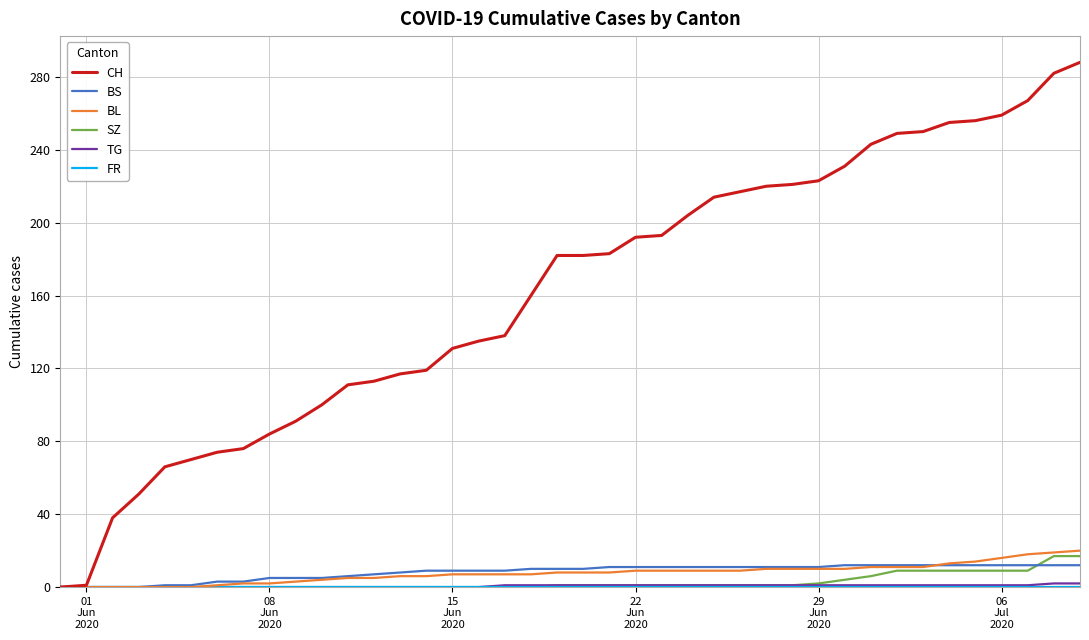

Which series has the largest range (max minus min)?

CH